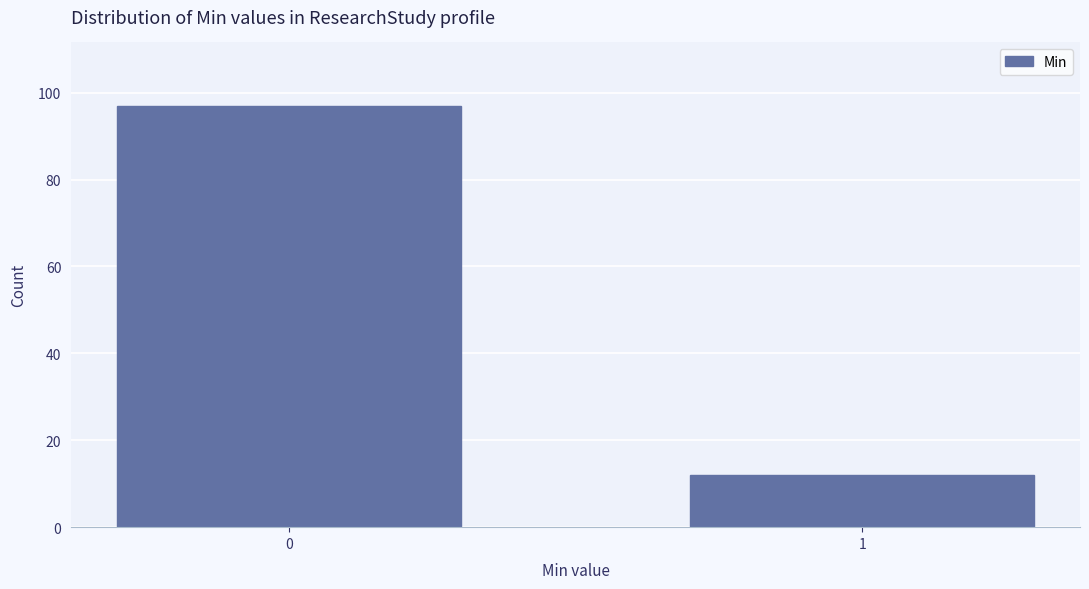

Reading left to right, extract all data points from this chart.

97	12